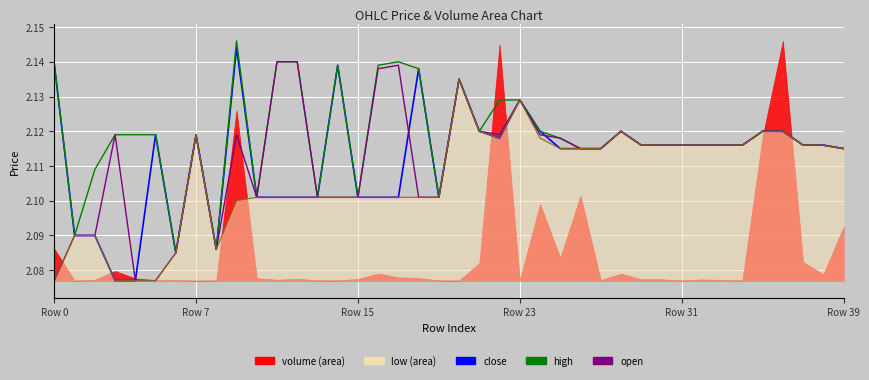

At which label does low_line reach its minimum?

Row 0